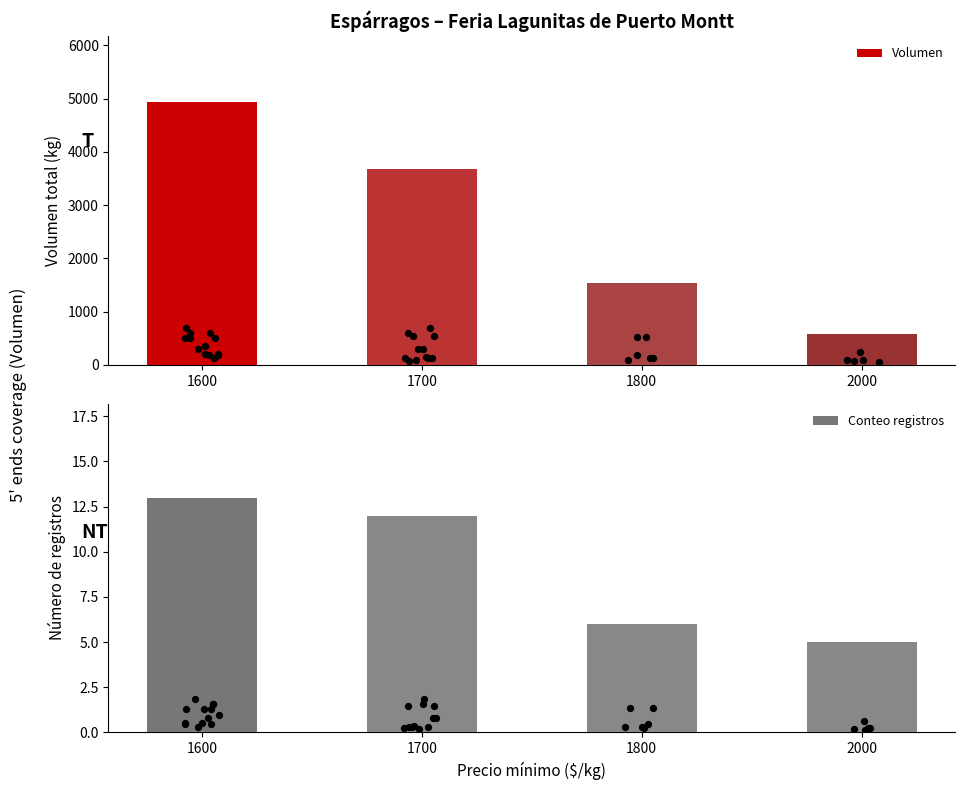

Is the value of Volumen at 2000 greater than the value of Conteo registros at 1800?

Yes